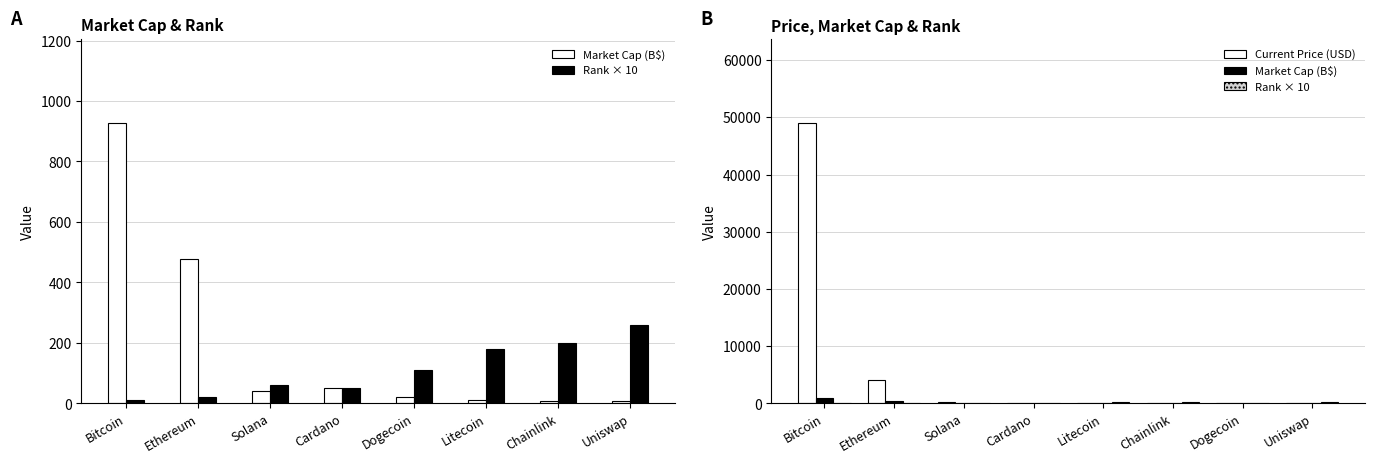

Which series changed the most between Ethereum and Cardano?

Current Price (USD)